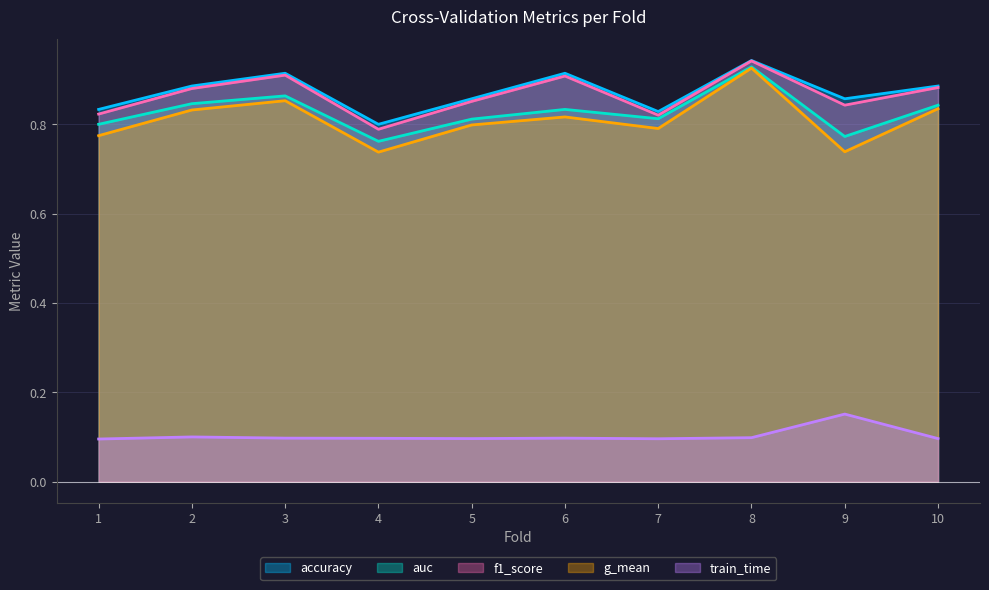

Does the chart have visible grid lines?

Yes